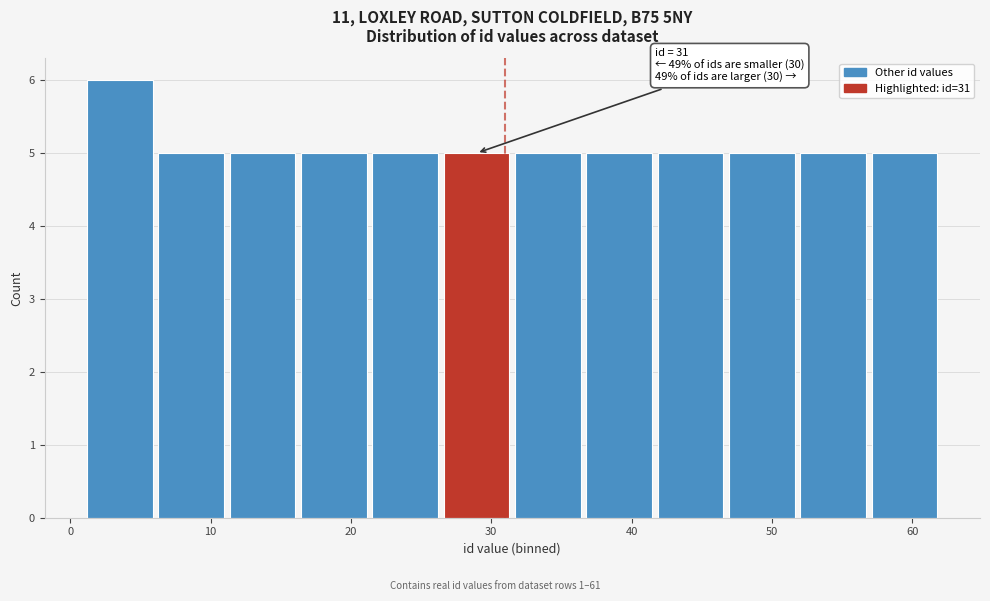

Over which range of the x-axis is the bar tallest?

1 to 6